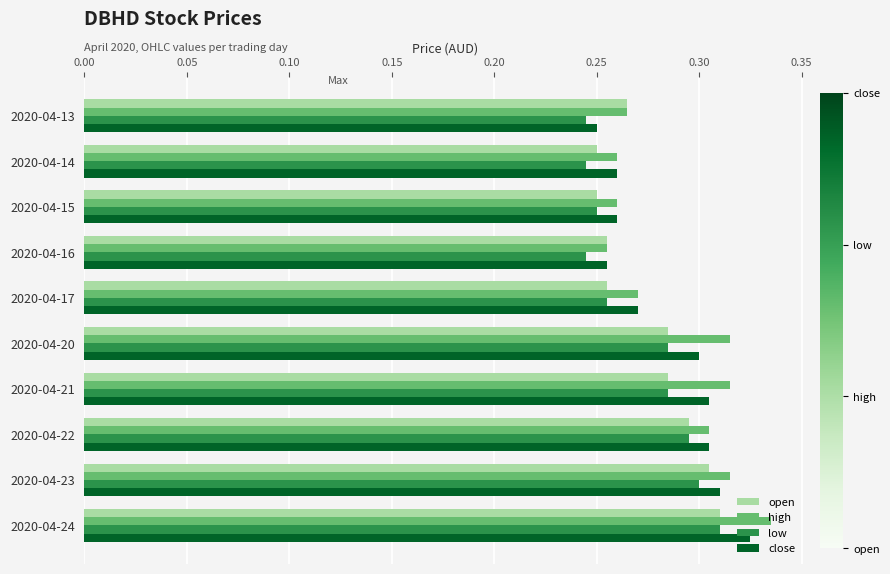

At how many categories does at least one series exceed 0?

10